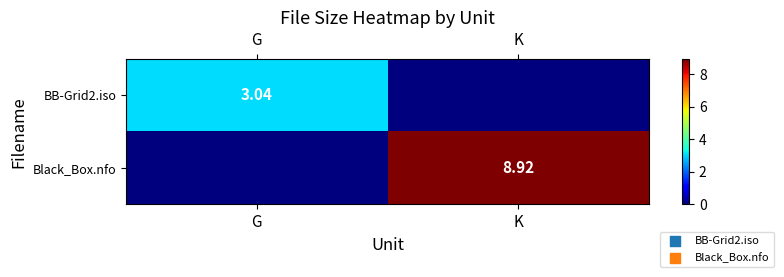

Read the BB-Grid2.iso value at G.

3.0